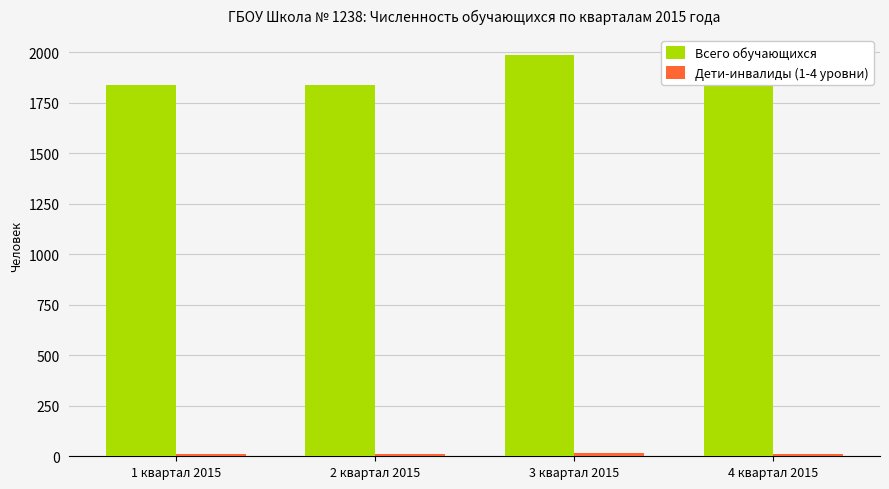

What is the difference between the second highest and minimum values in the Всего обучающихся series?

132